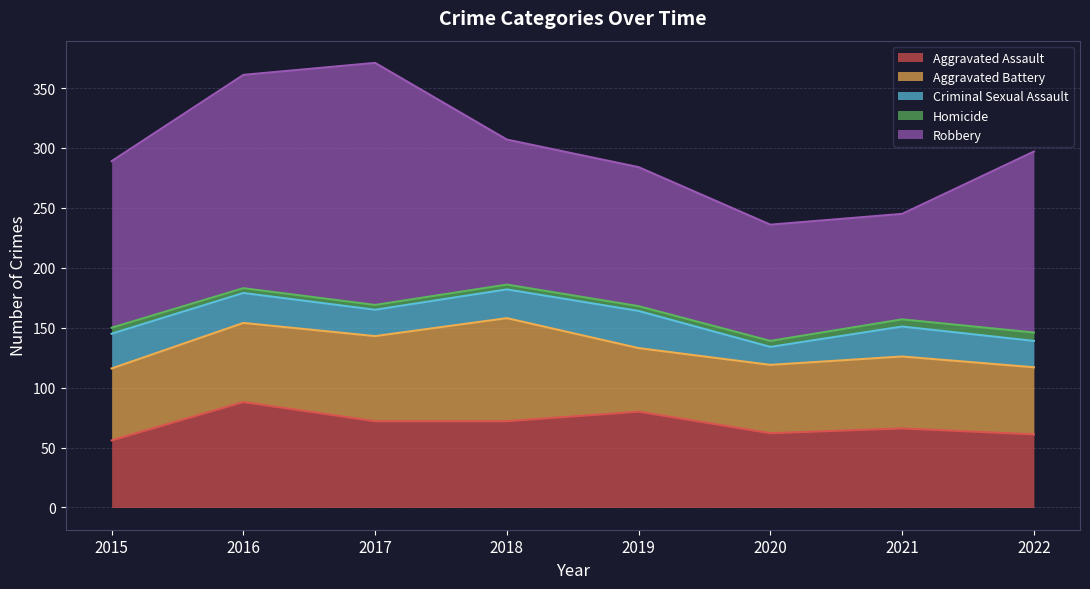

Is it true that Aggravated Assault equals 38 at 2015?

False